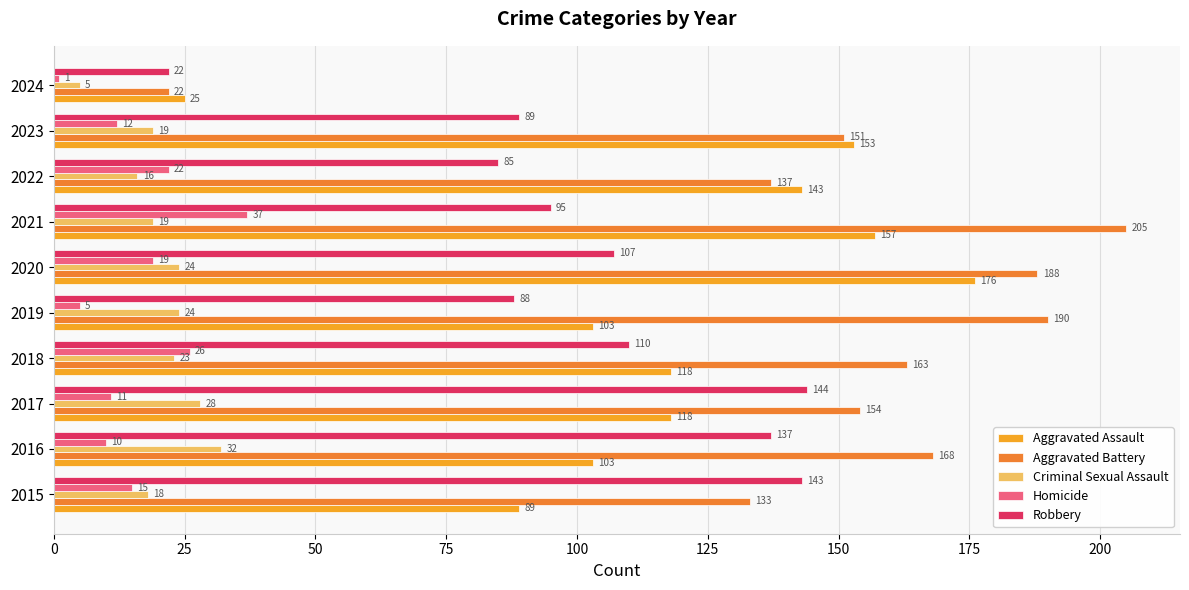

What is the difference between the maximum and minimum values in the Homicide series?

36